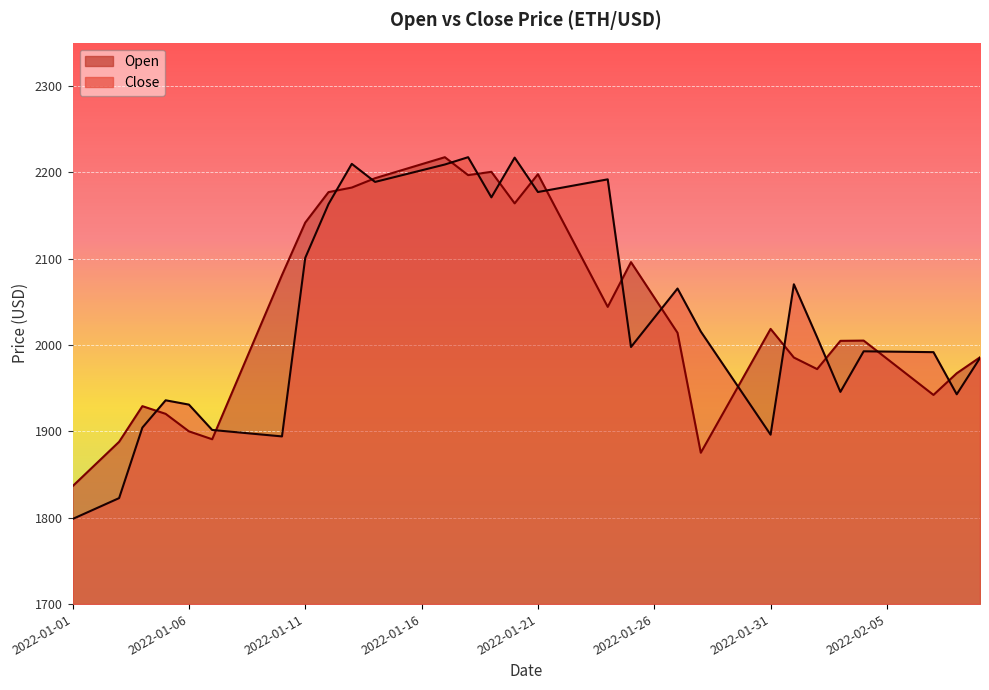

What is the maximum value shown in the chart?

2217.3